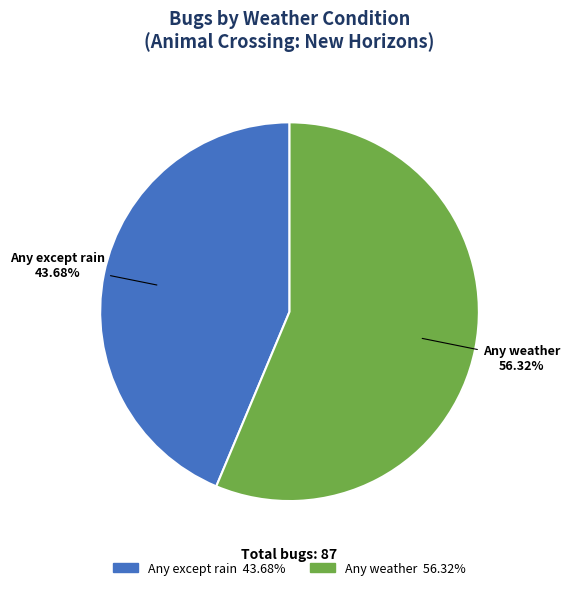

To the nearest percent, what is the difference between the largest and smallest slice percentages?

13%